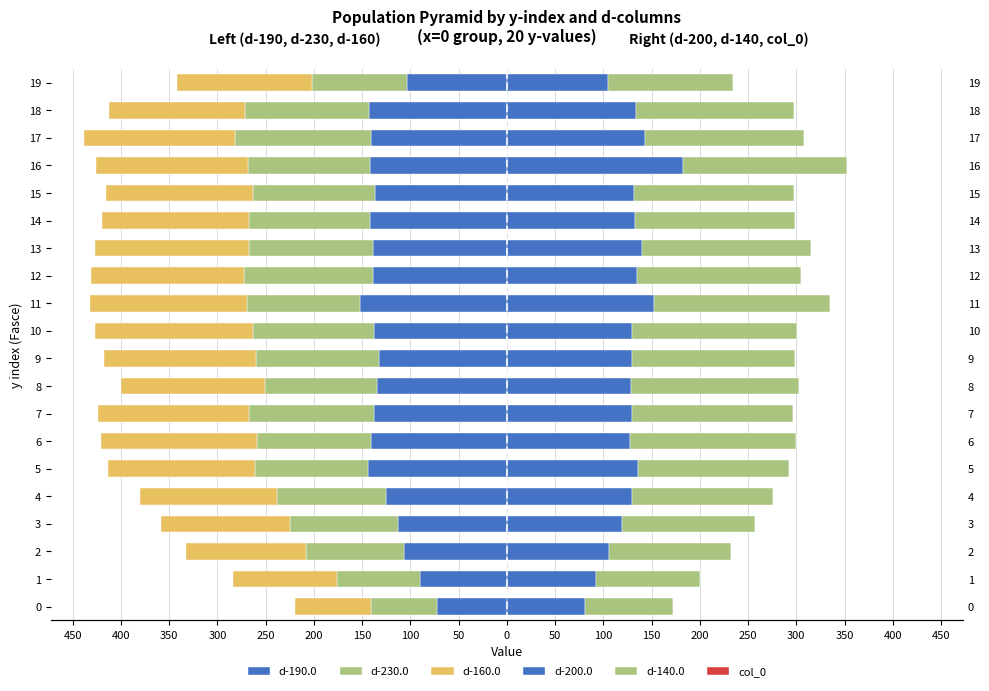

Which series changed the most between 450 and 150?

d-160.0